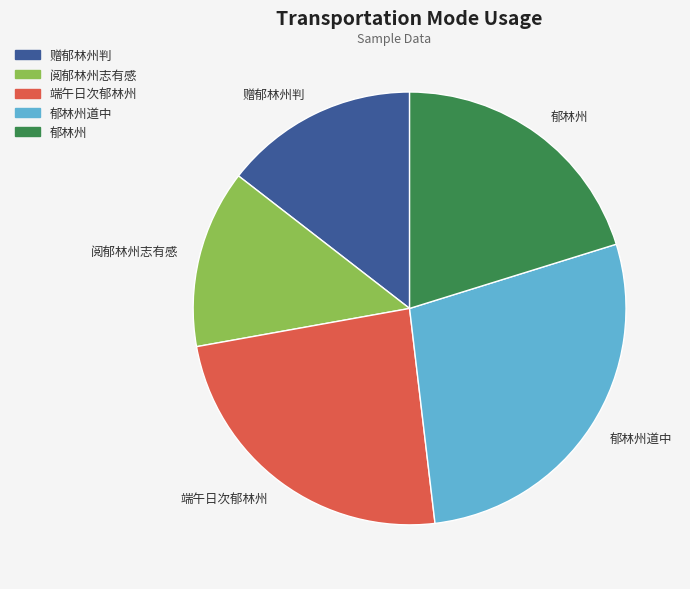

What is the ratio of the value at 郁林州道中 to the value at 阅郁林州志有感?

2.1